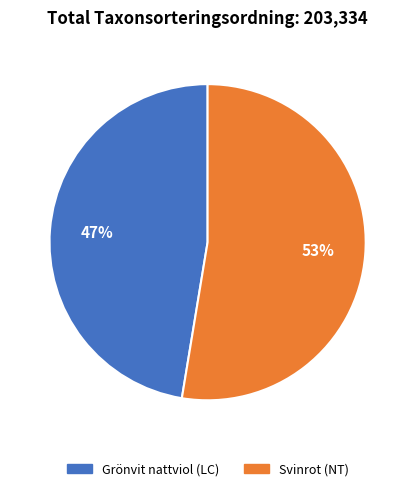

Do Svinrot (NT) and Grönvit nattviol (LC) together represent more than half of the pie?

Yes